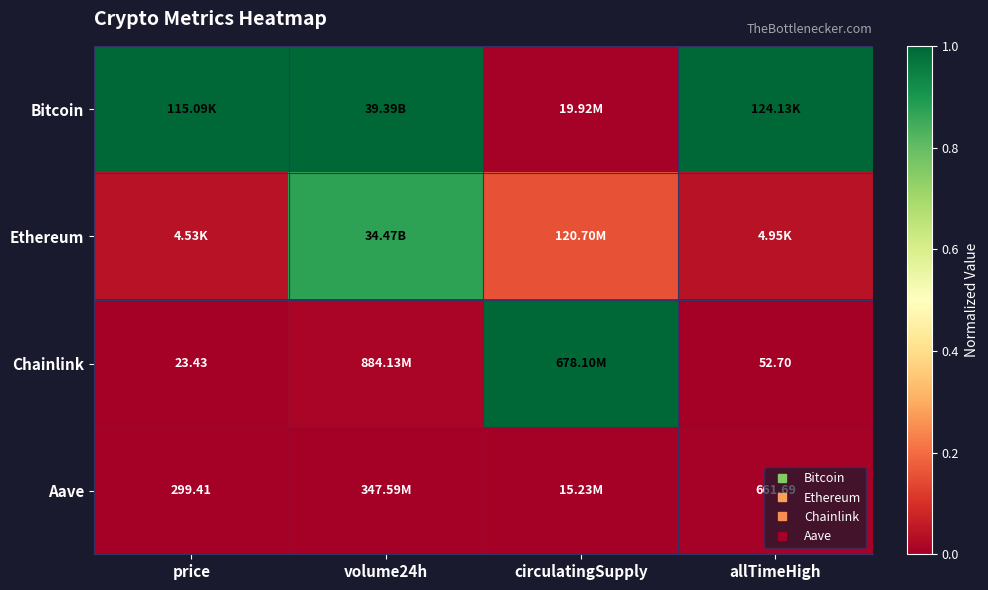

Rank the series at volume24h from lowest to highest value.

Aave, Chainlink, Ethereum, Bitcoin